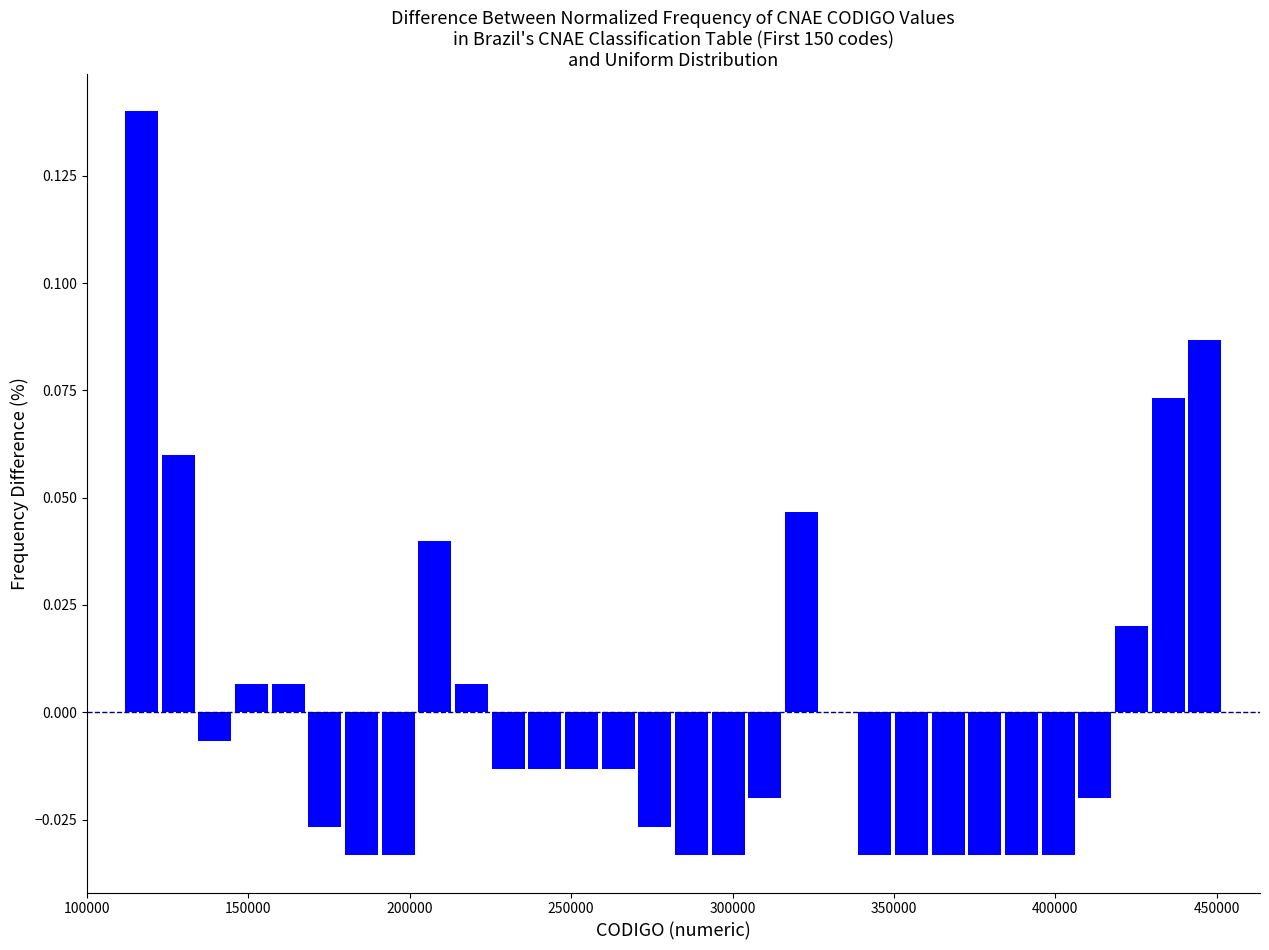

Read against the x-axis, roughly where is the centre of the tallest bar?

115000